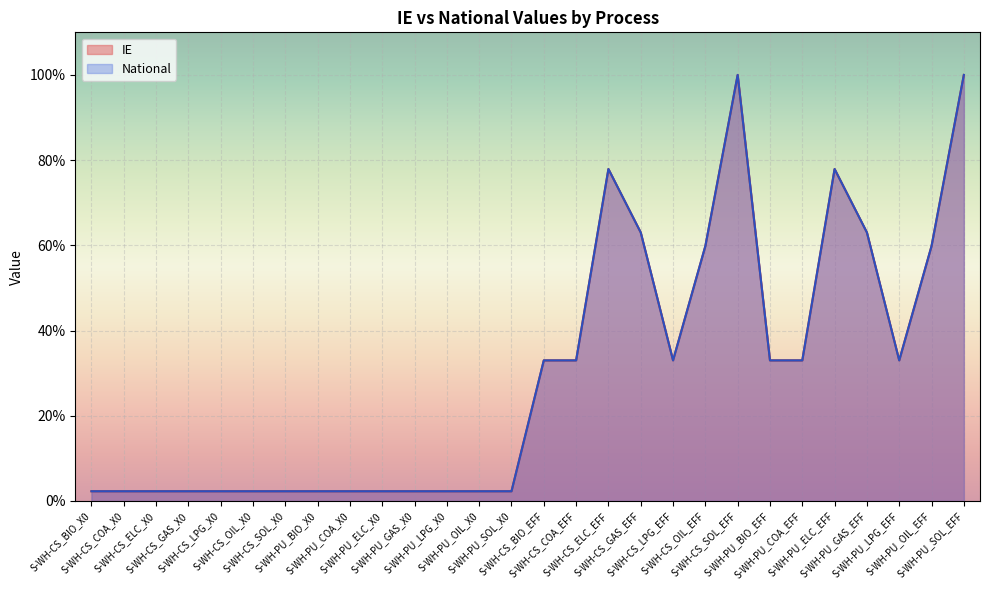

At which category does IE reach its first local valley?

S-WH-CS_LPG_EFF